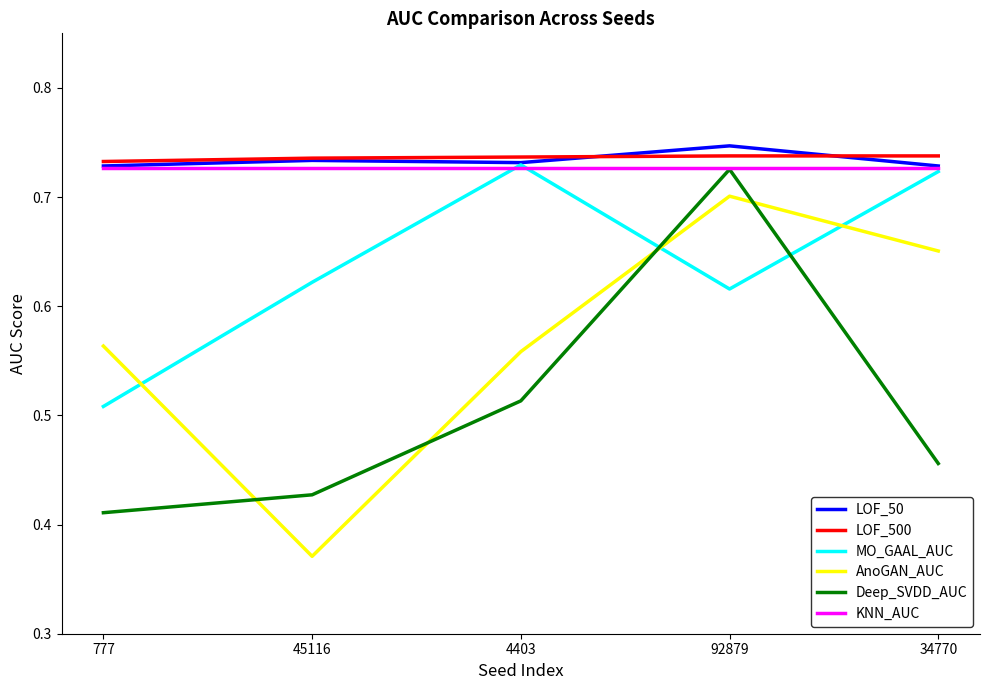

What position from the right is 92879?

2